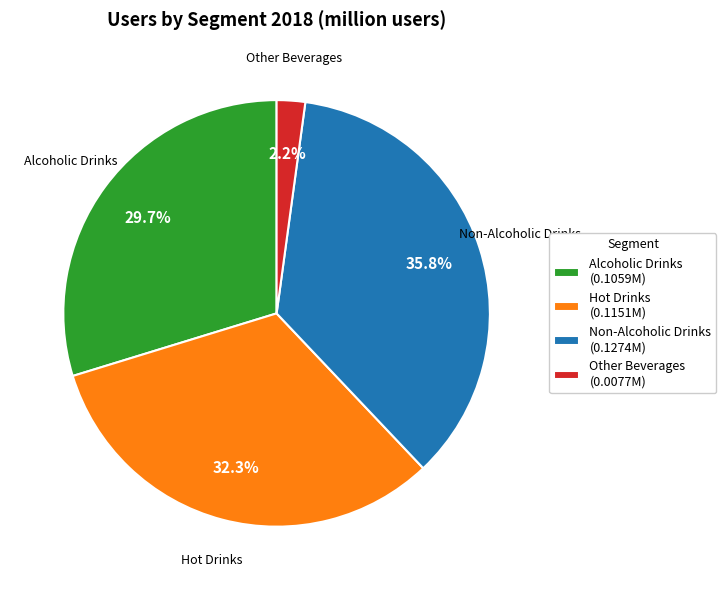

Count the number of slices in the pie.

4